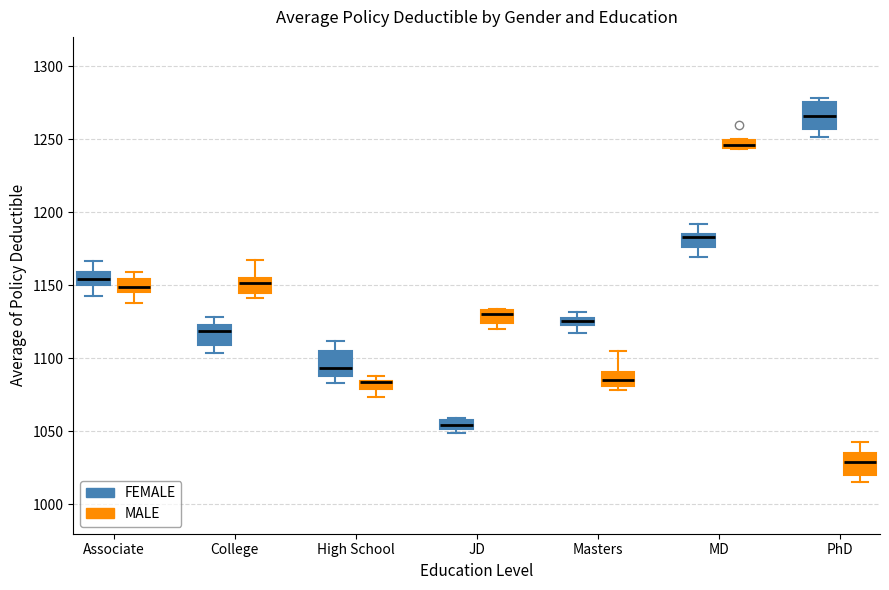

Where is the lower edge of the box for High School (FEMALE) on the y-axis? The values are not printed on the chart, so give them approximately, as read against the axis.

1090